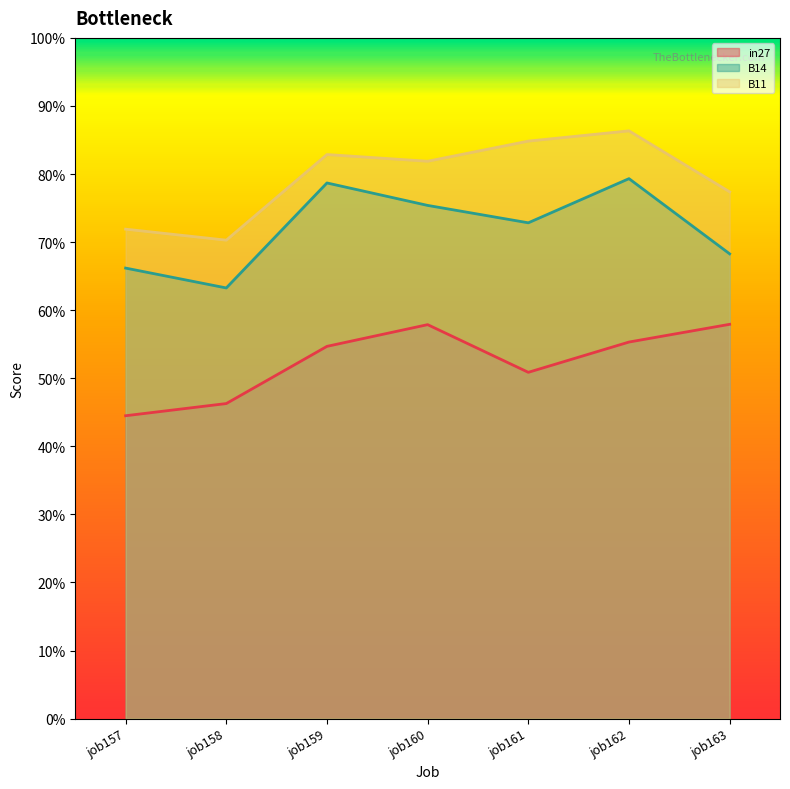

What is the sum of the in27 values at job157 and job163?

1.0